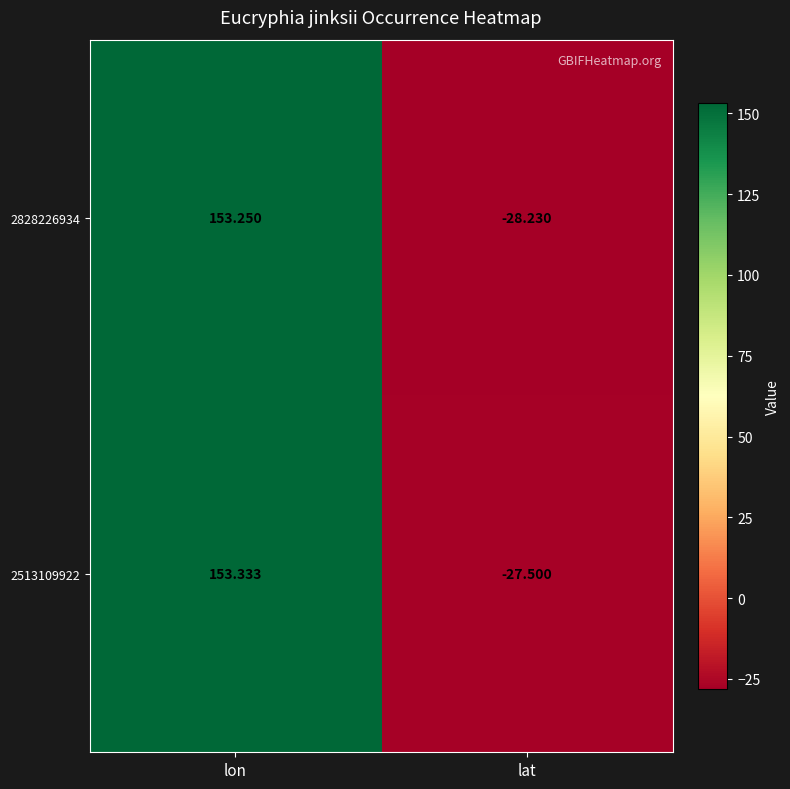

At which label is 2828226934 closest to 62?

lat